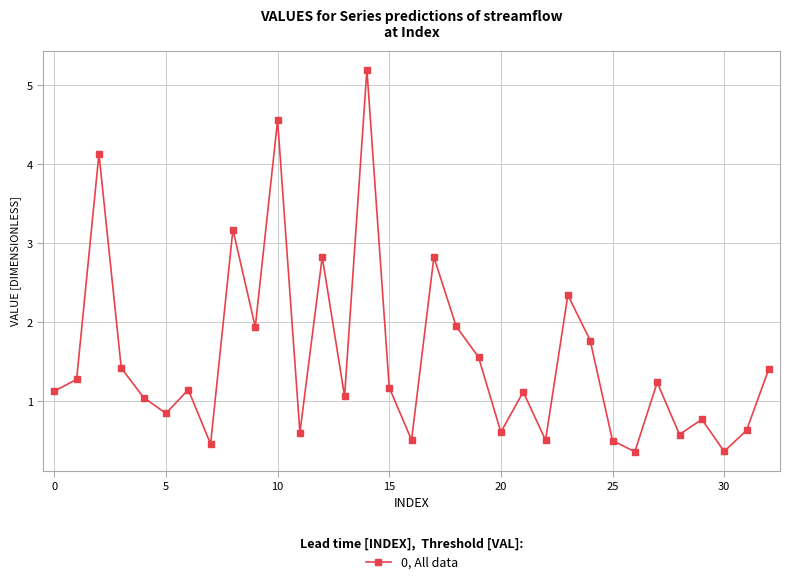

What is the value of the 8th point from the left?

0.5